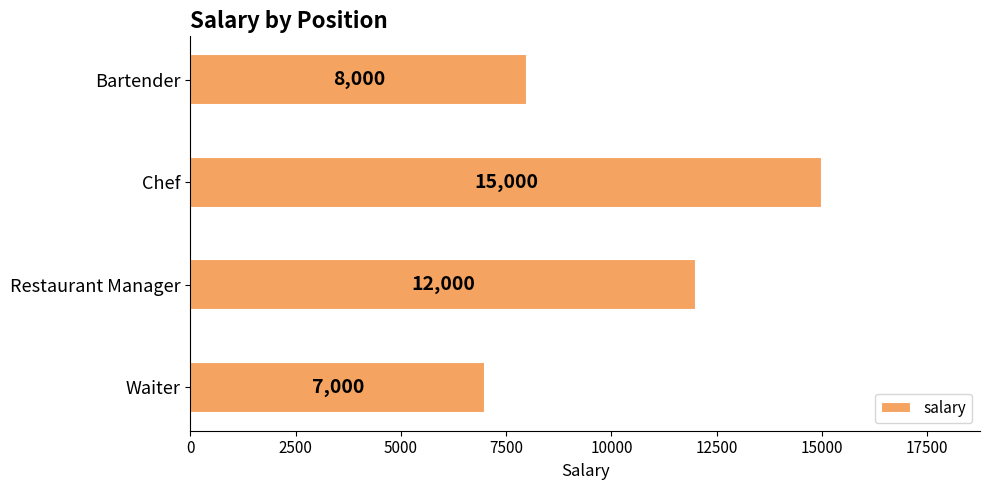

Does the chart contain stacked bars?

No